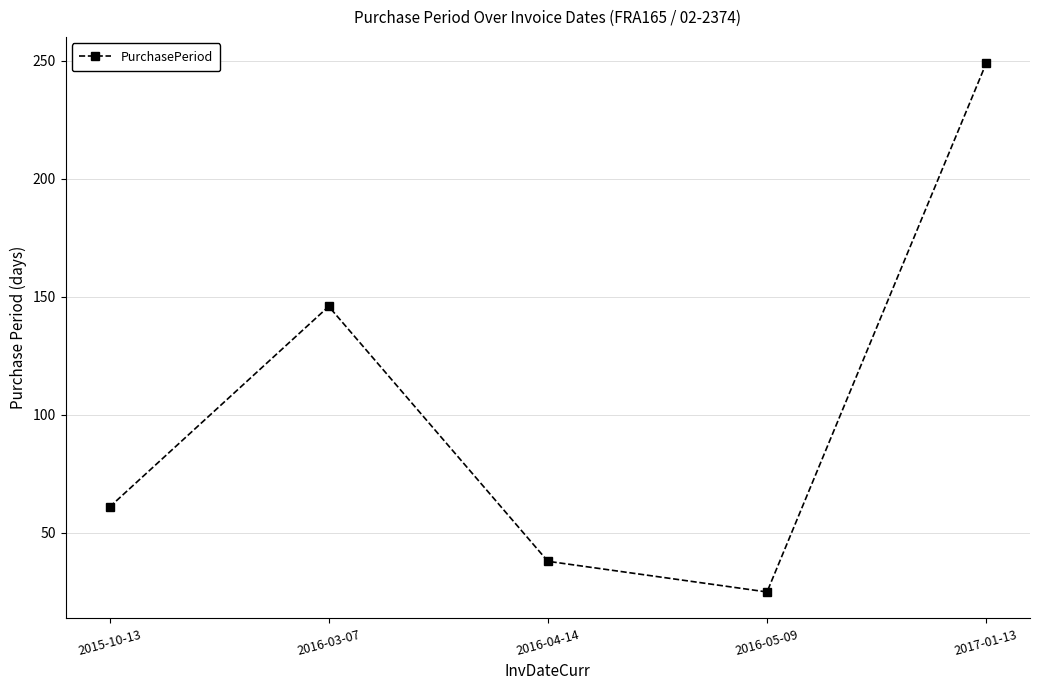

True or false: the data shows 435 at 2017-01-13.

False